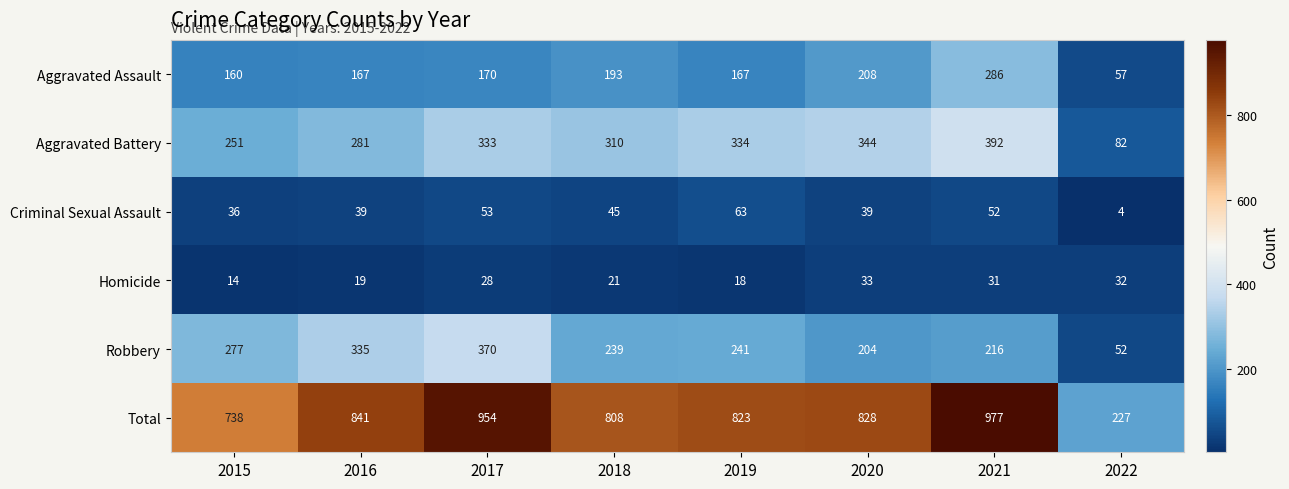

At which category is the sum across all series the highest?

2021